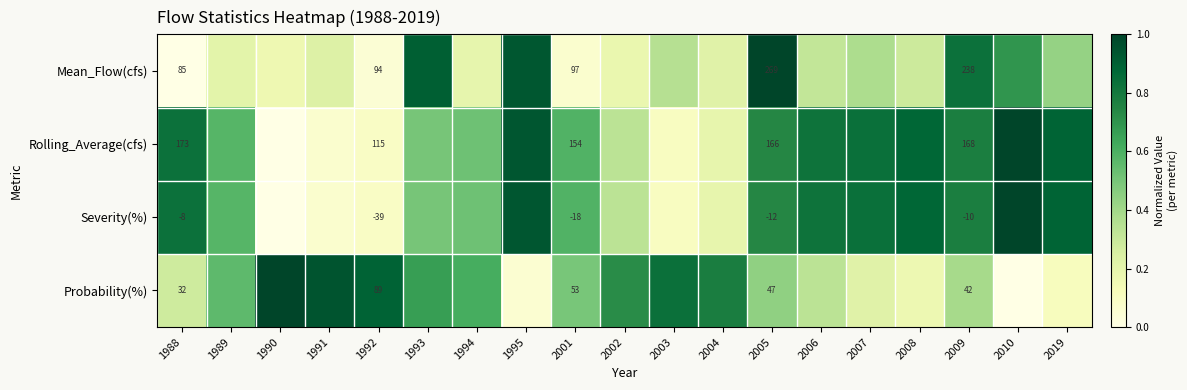

Where is Severity(%) nearest to the value 0?

1990